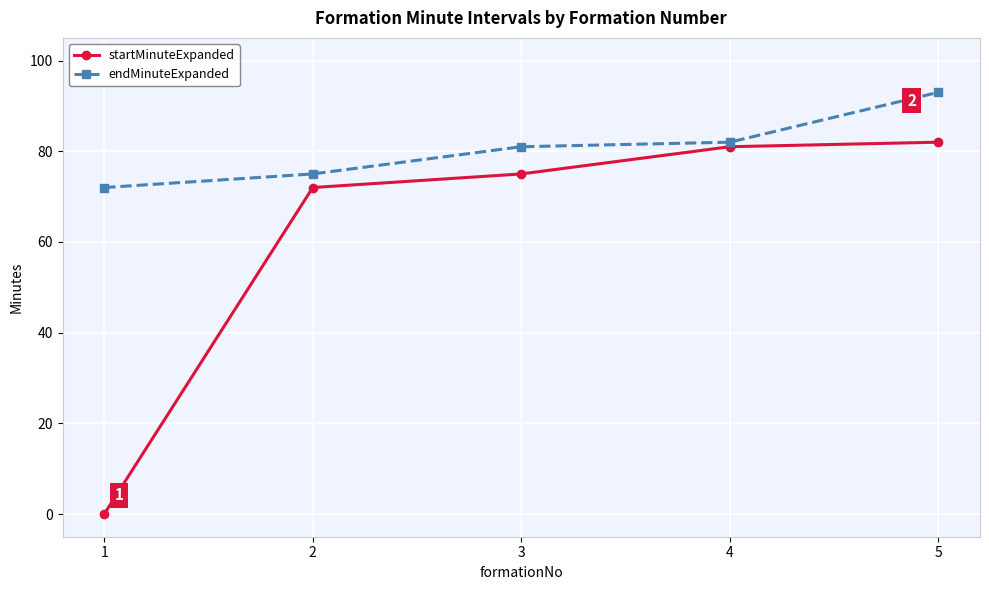

At which category is the sum across all series the highest?

5